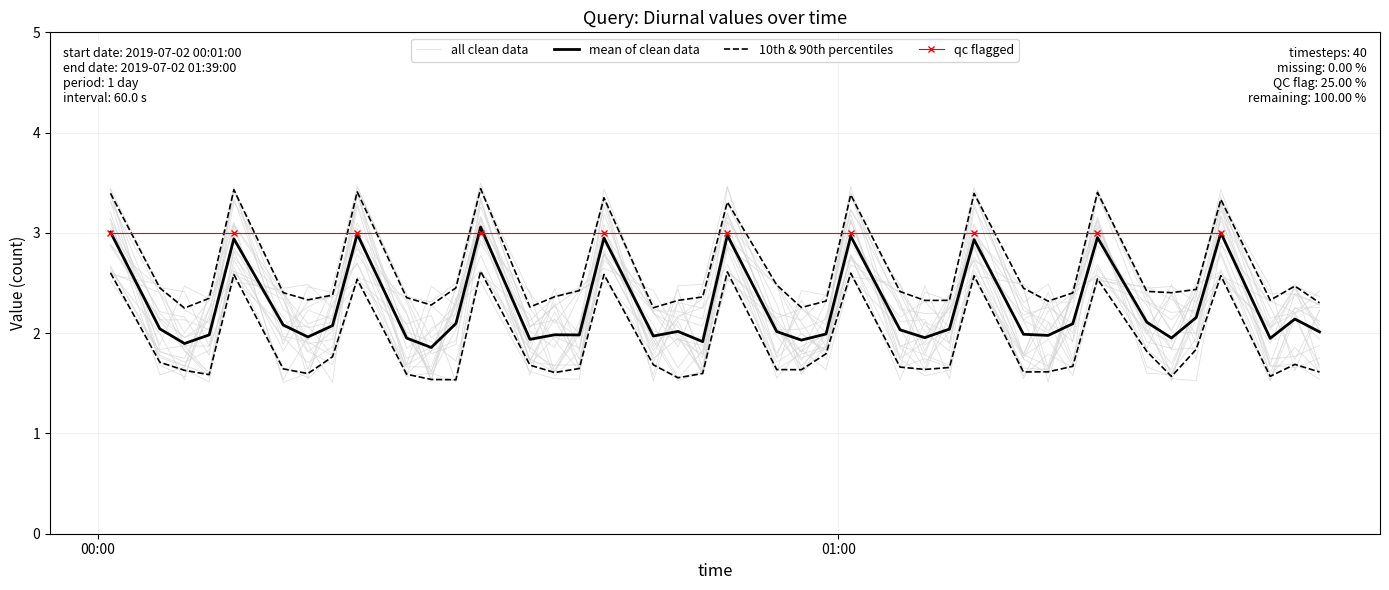

What is the label of the 3rd point from the right?

2019-07-02 01:35:00